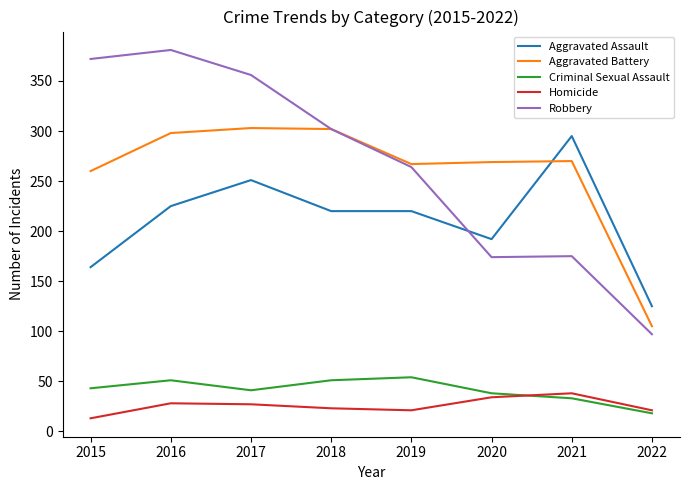

True or false: Robbery and Homicide cross at least once.

False